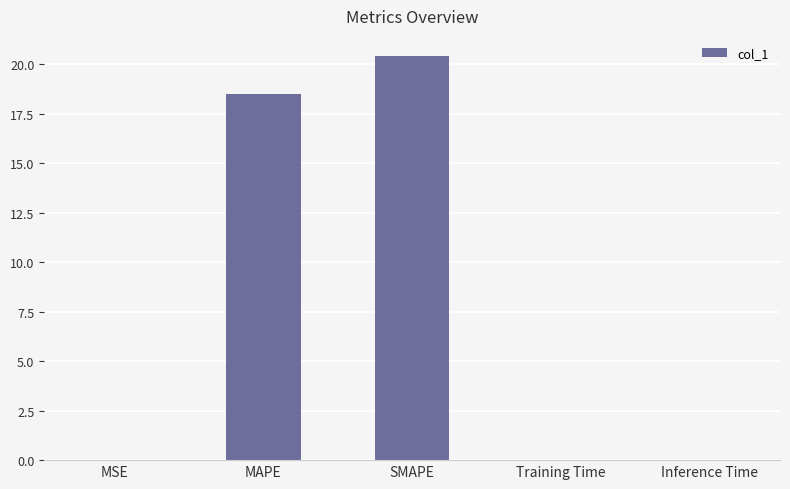

The value at MAPE is 24.2. True or false?

False